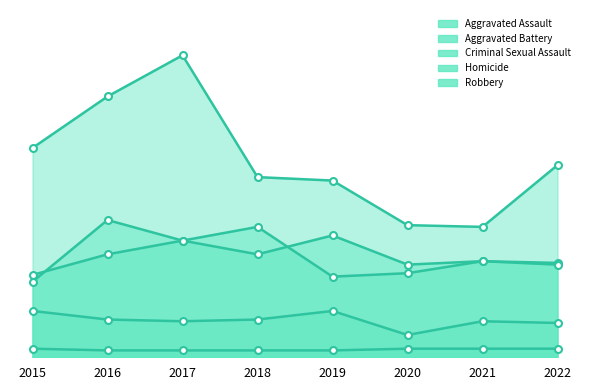

Which label corresponds to the largest value in the chart?

2017